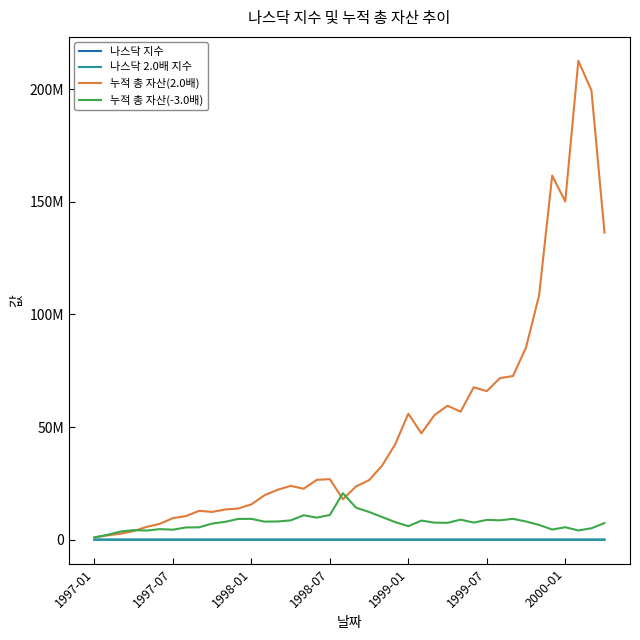

What are all the series names shown in the legend?

나스닥 지수, 나스닥 2.0배 지수, 누적 총 자산(2.0배), 누적 총 자산(-3.0배)